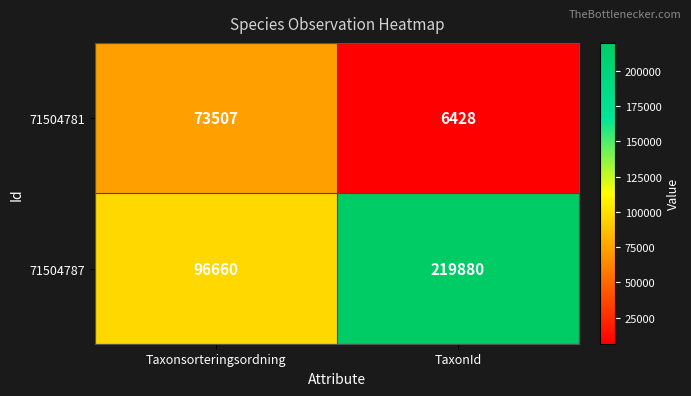

Which series changed the most between Taxonsorteringsordning and TaxonId?

71504787